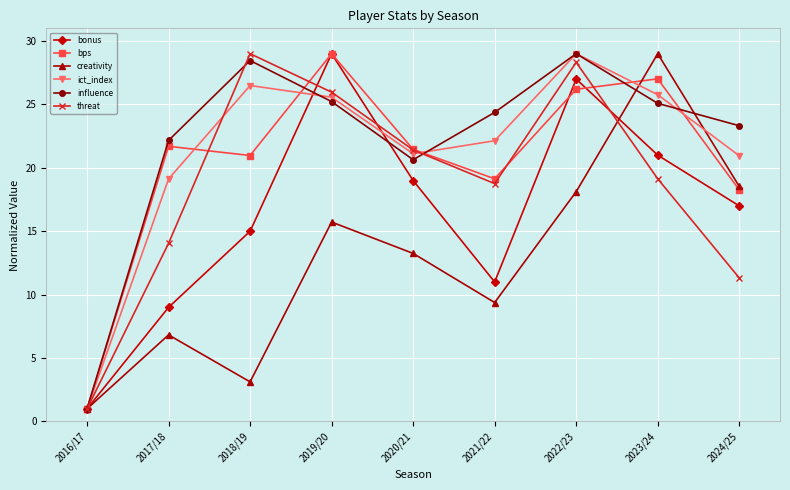

Rank the series at 2023/24 from lowest to highest value.

threat, bonus, influence, ict_index, bps, creativity